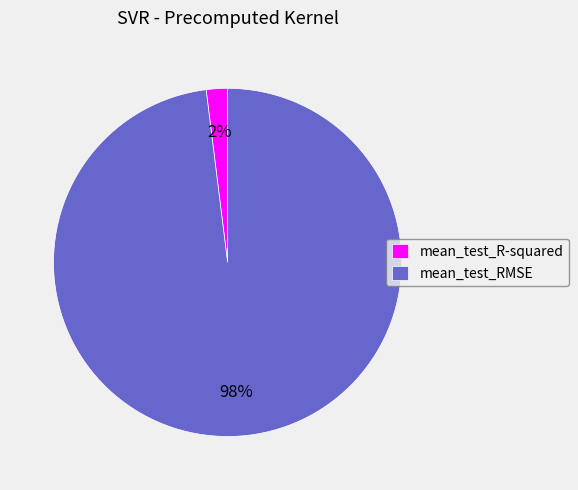

Which has a higher value, mean_test_R-squared or mean_test_RMSE?

mean_test_RMSE